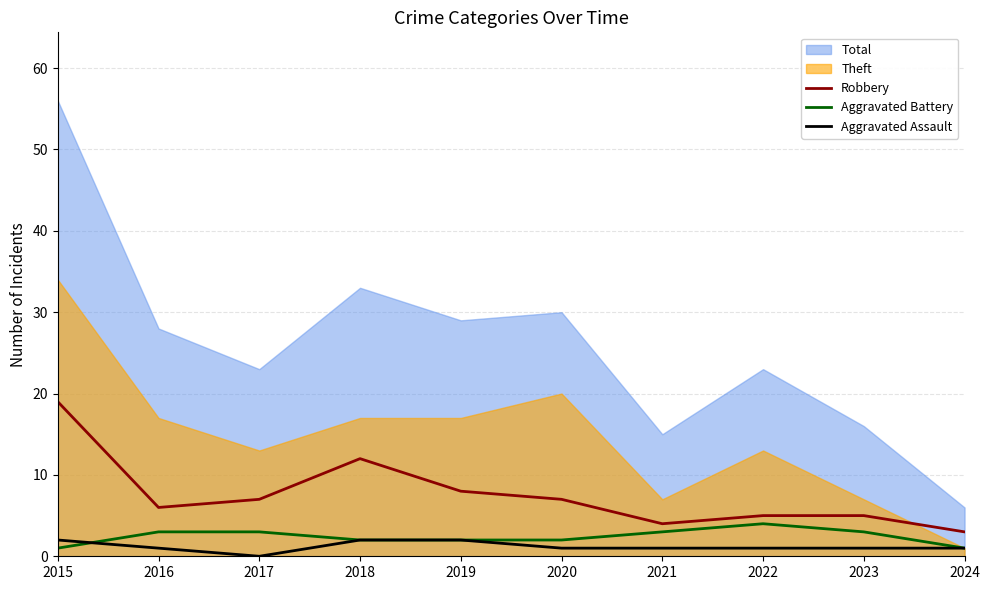

At which category does the chart reach its peak across all series?

2015